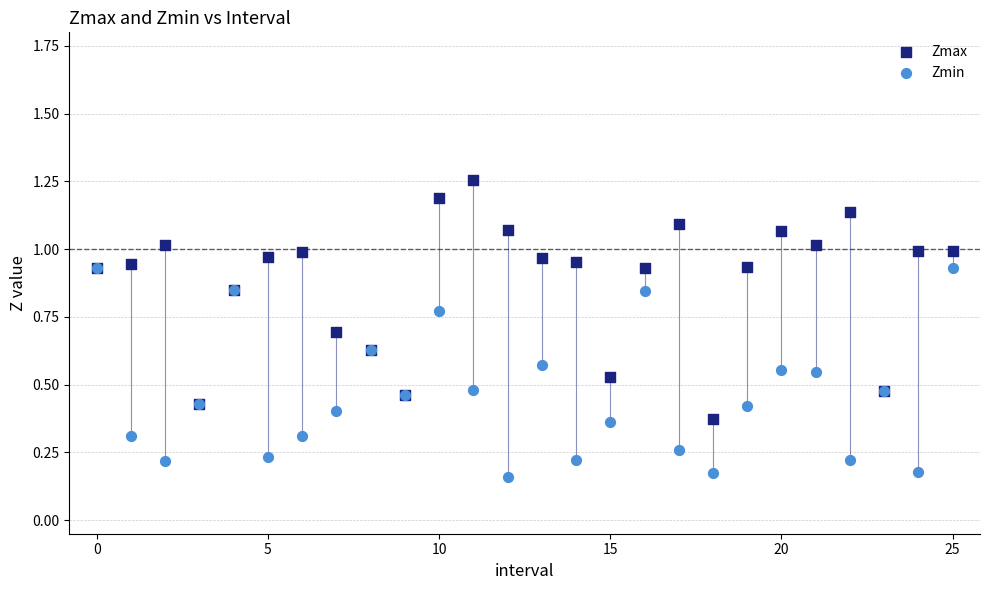

What are all the series names shown in the legend?

Zmax, Zmin